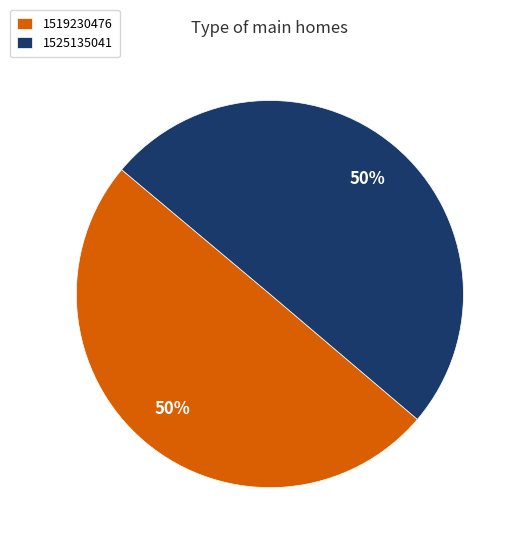

The 1525135041 slice represents 99% of the pie. True or false?

False